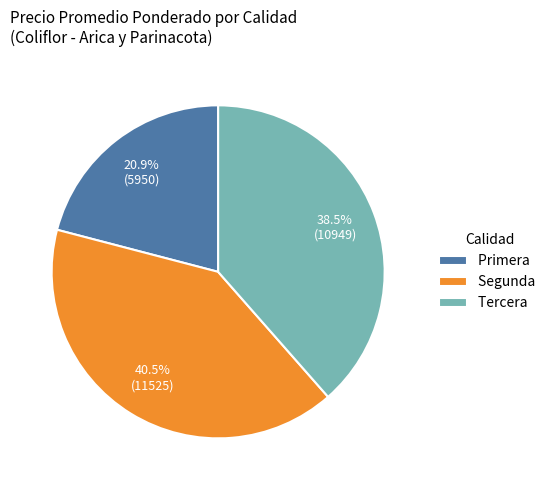

What is the ratio of the value at Tercera to the value at Segunda?

1.0